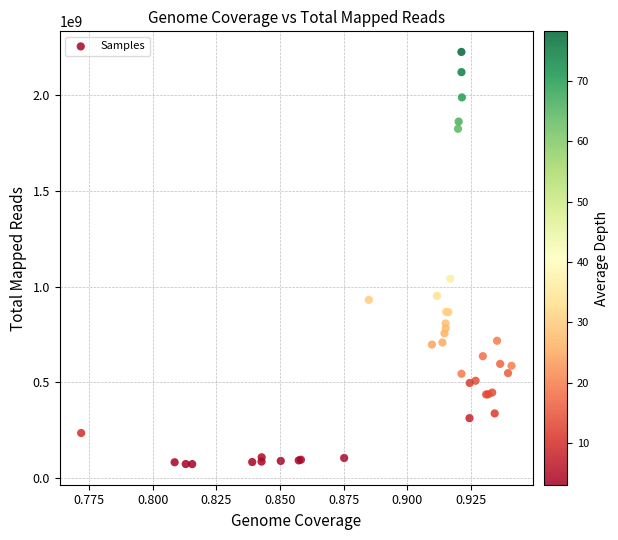

What Y value in the scatter plot is closest to 1149210521?

1041390267